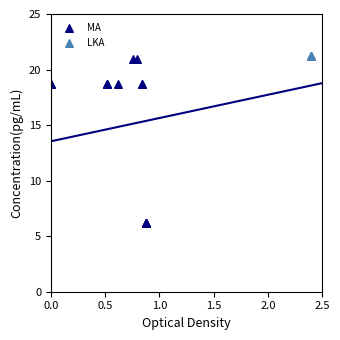

Which series contains the lowest Y value?

MA